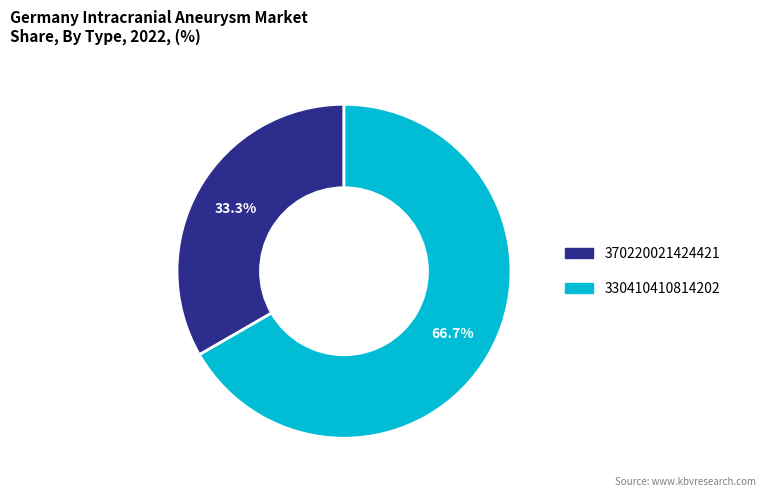

Approximately how many times larger is the value at 370220021424421 compared to 330410410814202?

0.5